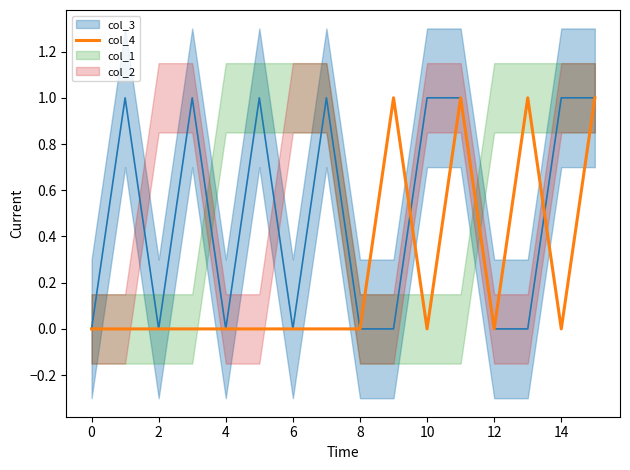

What is the sum of all values?

4